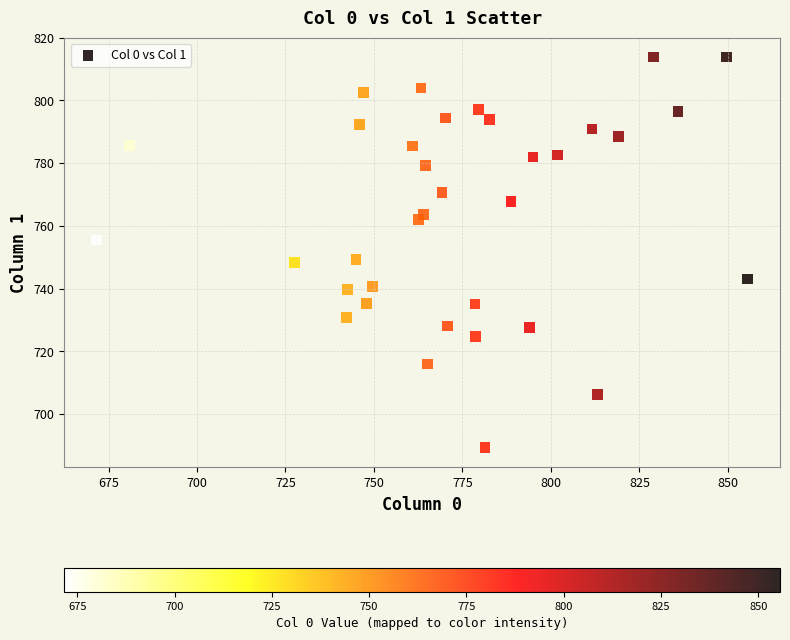

What is the range of X values (max minus min)?

183.9